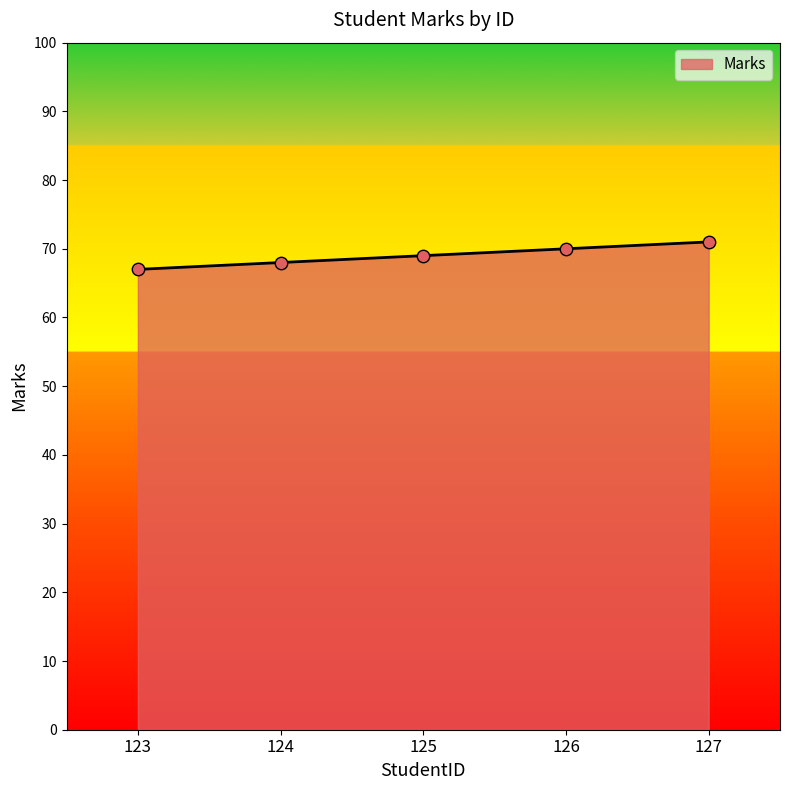

Approximately how many times larger is the value at 127 compared to 126?

1.0